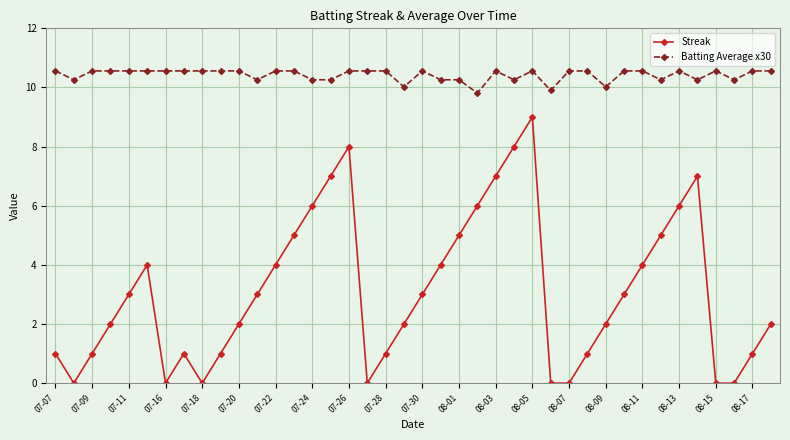

Is this an area chart (filled region under the line)?

No